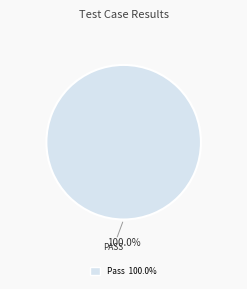

Does any single category account for the majority?

Yes